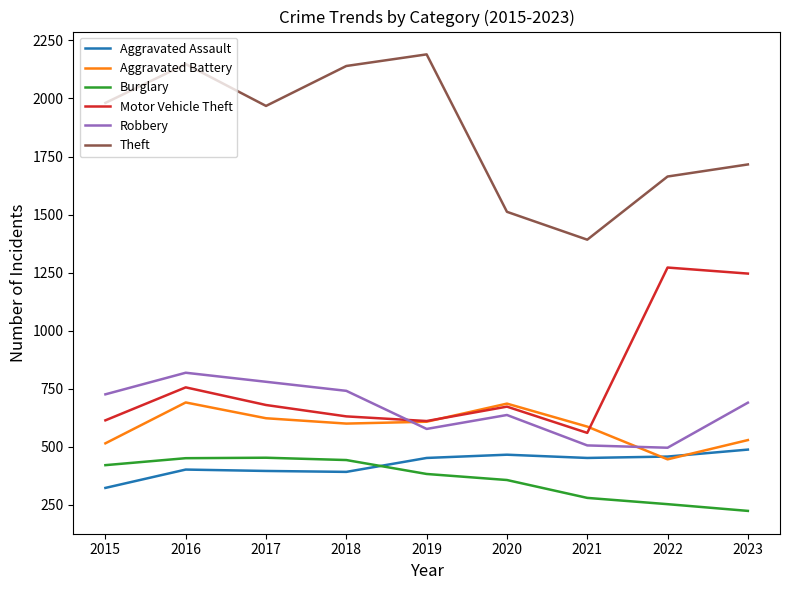

Is it true that Aggravated Battery equals 515 at 2015?

True